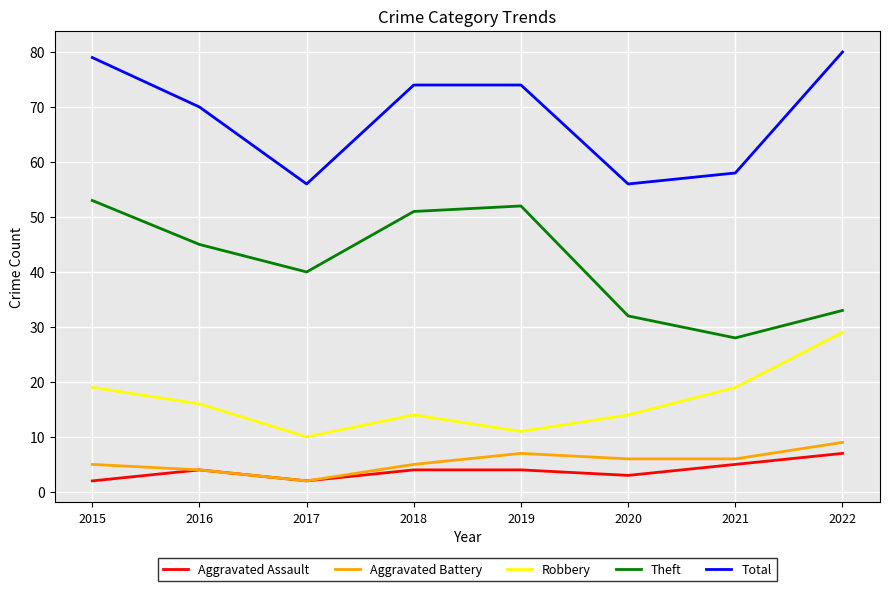

What is the difference between the maximum and minimum values in the Aggravated Battery series?

7